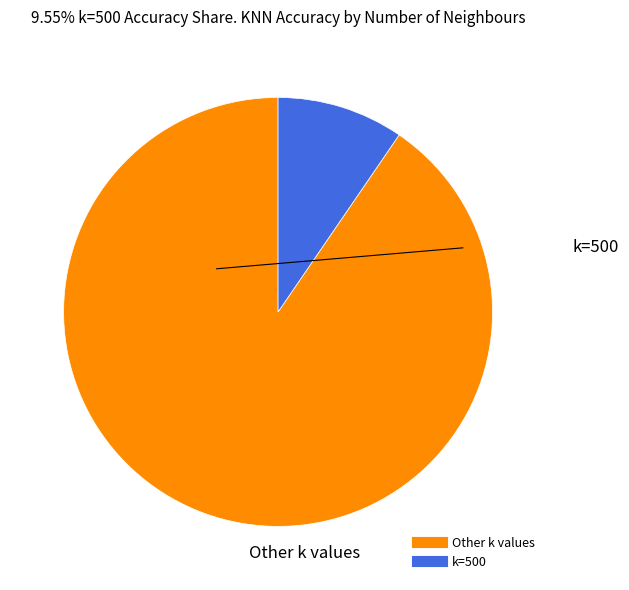

Does any single category account for the majority?

Yes